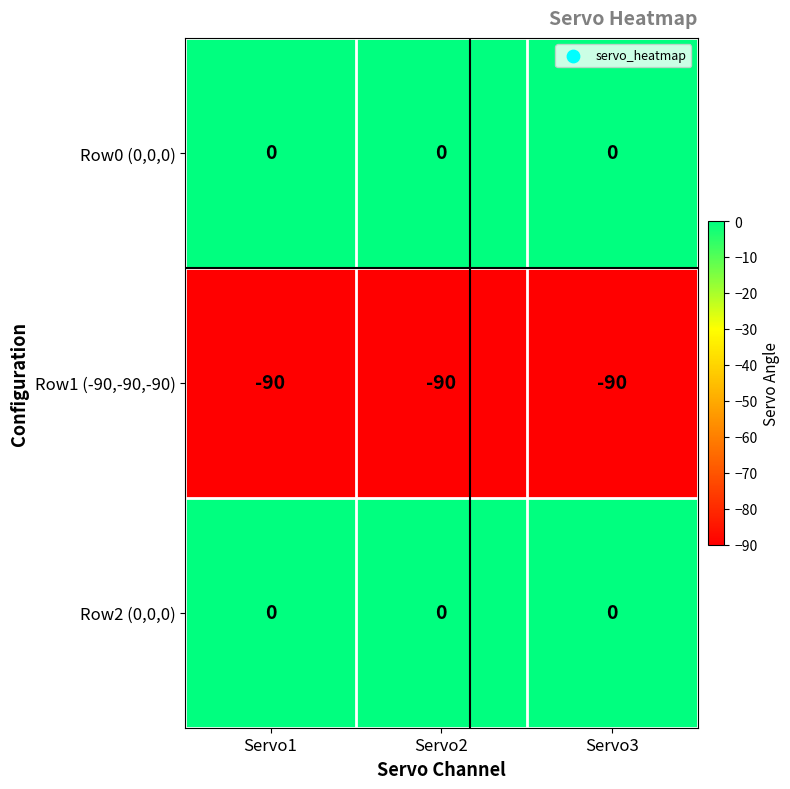

What is the spread (max minus min) of values at Servo3?

90